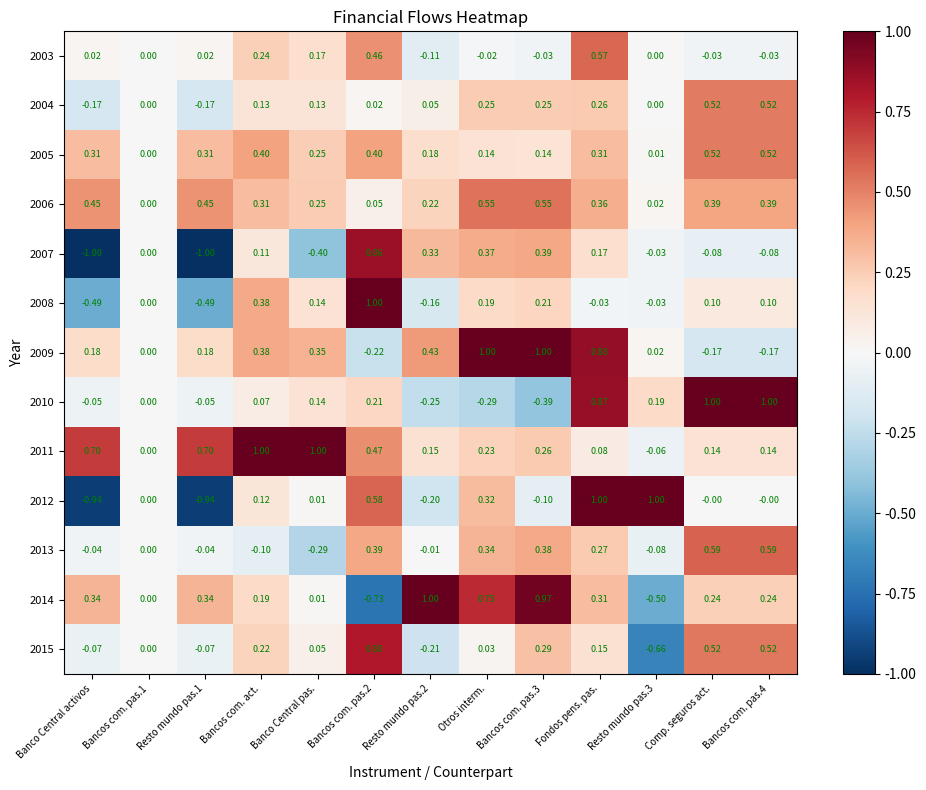

Count the number of categories in the chart.

13